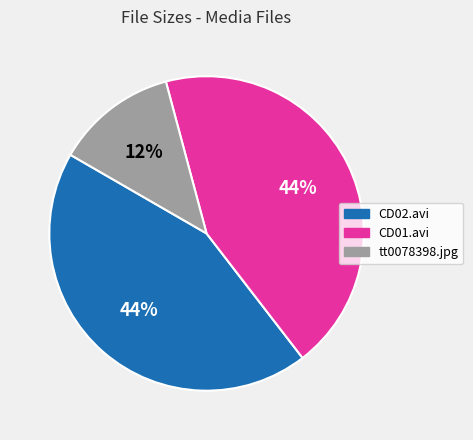

How many segments does this pie chart have?

3